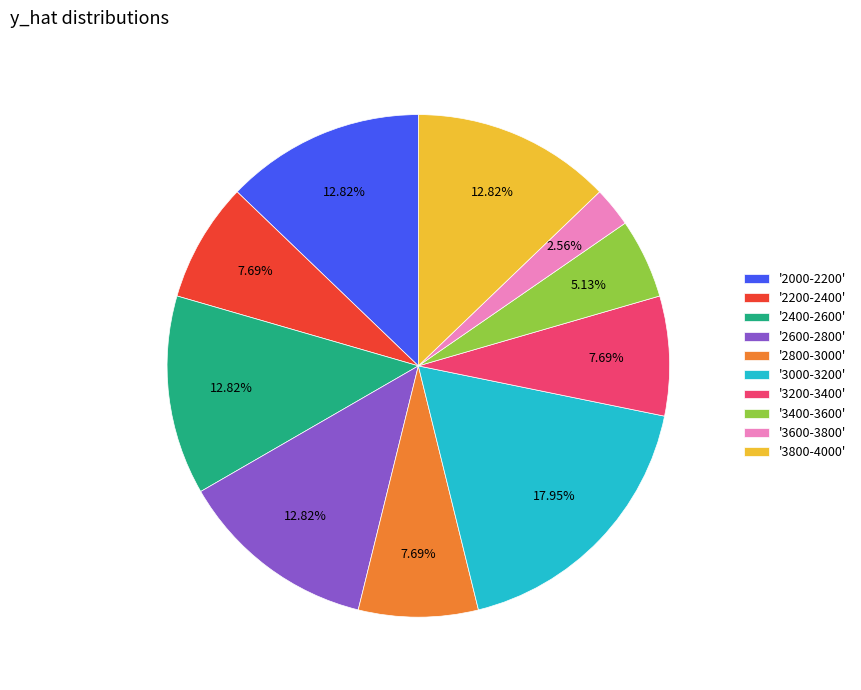

Is '2000-2200' the majority of the pie?

No